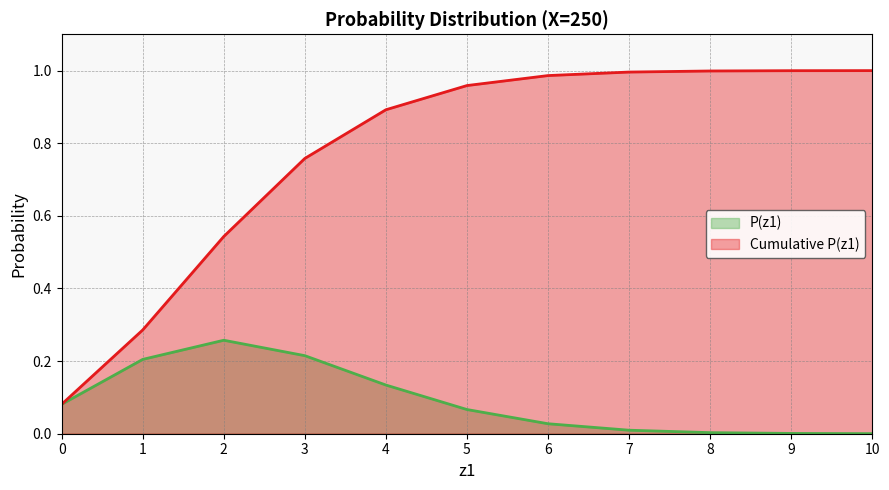

Reading right to left, list all the values displayed in this chart.

P(z1): 0.0	0.0	0.0	0.0	0.0	0.1	0.1	0.2	0.3	0.2	0.1
Cumulative P(z1): 1.0	1.0	1.0	1.0	1.0	1.0	0.9	0.8	0.5	0.3	0.1